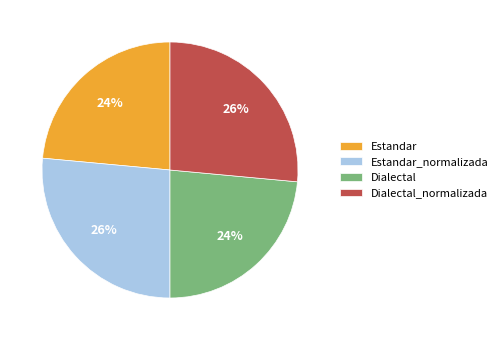

What is the ratio of the value at Dialectal_normalizada to the value at Estandar_normalizada?

1.0